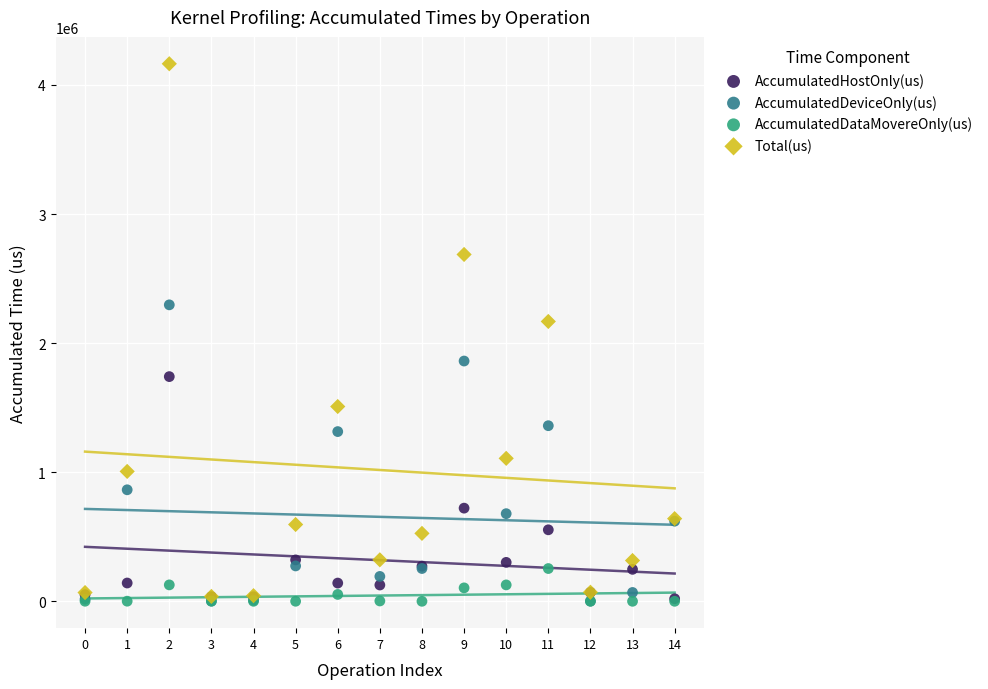

Across all series, what Y value is closest to 2082030?

2167768.0